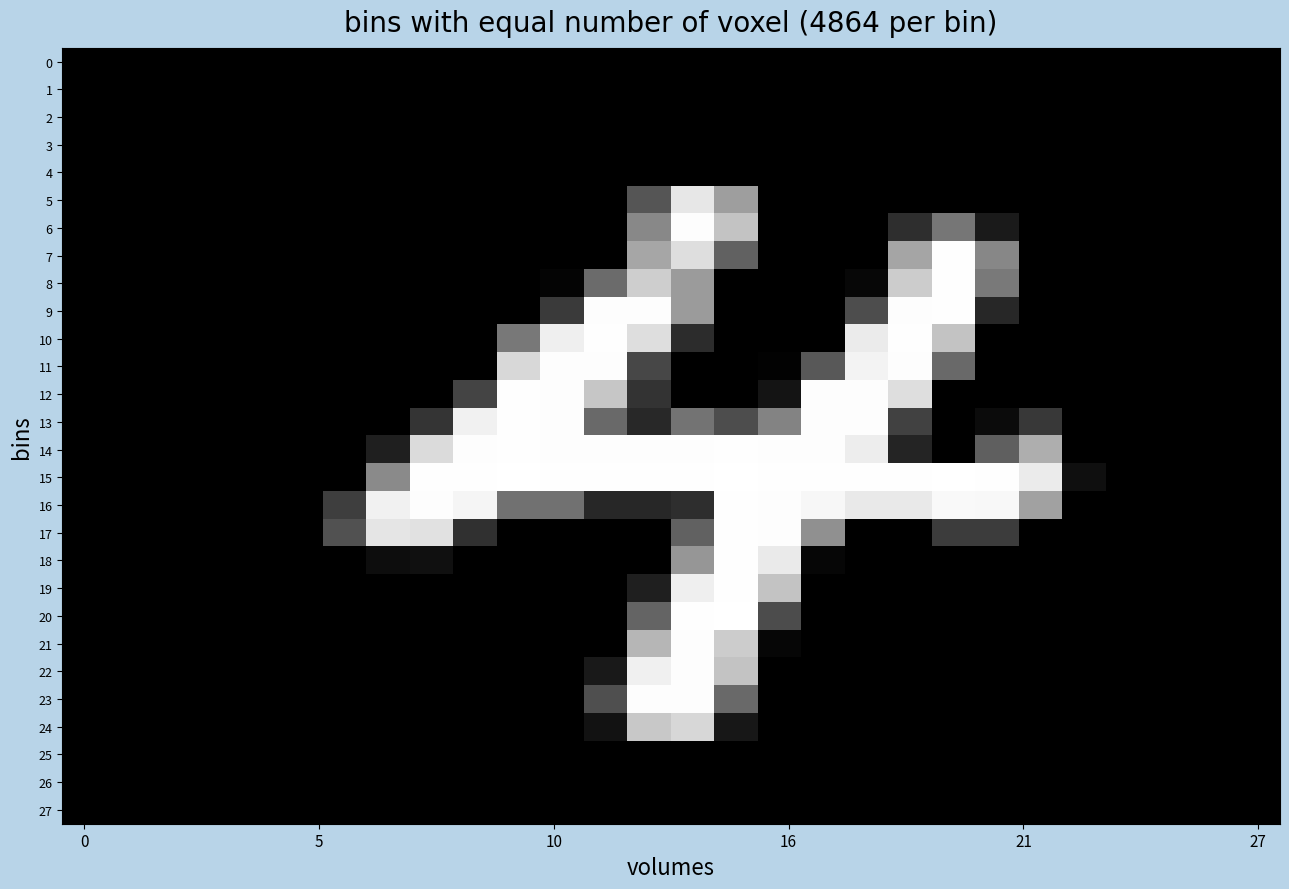

Reading left to right, extract all data points from this chart.

0: 0	0	0	0	0	0	0	0	0	0	0	0	0	0	0	0	0	0	0	0	0	0	0	0	0	0	0	0
1: 0	0	0	0	0	0	0	0	0	0	0	0	0	0	0	0	0	0	0	0	0	0	0	0	0	0	0	0
2: 0	0	0	0	0	0	0	0	0	0	0	0	0	0	0	0	0	0	0	0	0	0	0	0	0	0	0	0
3: 0	0	0	0	0	0	0	0	0	0	0	0	0	0	0	0	0	0	0	0	0	0	0	0	0	0	0	0
4: 0	0	0	0	0	0	0	0	0	0	0	0	0	0	0	0	0	0	0	0	0	0	0	0	0	0	0	0
5: 0	0	0	0	0	0	0	0	0	0	0	0	0	85	231	158	0	0	0	0	0	0	0	0	0	0	0	0
6: 0	0	0	0	0	0	0	0	0	0	0	0	0	136	253	195	0	0	0	46	118	26	0	0	0	0	0	0
7: 0	0	0	0	0	0	0	0	0	0	0	0	0	166	222	98	0	0	0	165	254	135	0	0	0	0	0	0
8: 0	0	0	0	0	0	0	0	0	0	0	4	107	206	155	0	0	0	7	204	254	121	0	0	0	0	0	0
9: 0	0	0	0	0	0	0	0	0	0	0	58	253	253	155	0	0	0	77	253	254	39	0	0	0	0	0	0
10: 0	0	0	0	0	0	0	0	0	0	120	239	254	222	45	0	0	0	235	254	196	0	0	0	0	0	0	0
11: 0	0	0	0	0	0	0	0	0	0	216	253	253	71	0	0	2	88	243	253	105	0	0	0	0	0	0	0
12: 0	0	0	0	0	0	0	0	0	68	254	253	198	51	0	0	20	253	253	222	0	0	0	0	0	0	0	0
13: 0	0	0	0	0	0	0	0	52	241	254	253	105	40	115	77	131	253	253	65	0	11	57	0	0	0	0	0
14: 0	0	0	0	0	0	0	31	219	253	254	253	253	253	253	254	253	253	237	36	0	95	174	0	0	0	0	0
15: 0	0	0	0	0	0	0	138	254	254	255	254	254	254	254	255	254	254	254	254	255	254	235	15	0	0	0	0
16: 0	0	0	0	0	0	62	241	253	245	114	114	39	39	46	254	253	247	233	233	249	248	161	0	0	0	0	0
17: 0	0	0	0	0	0	82	229	225	48	0	0	0	0	98	254	253	144	0	0	60	60	0	0	0	0	0	0
18: 0	0	0	0	0	0	0	13	16	0	0	0	0	0	150	254	234	6	0	0	0	0	0	0	0	0	0	0
19: 0	0	0	0	0	0	0	0	0	0	0	0	0	31	239	254	195	0	0	0	0	0	0	0	0	0	0	0
20: 0	0	0	0	0	0	0	0	0	0	0	0	0	100	254	255	76	0	0	0	0	0	0	0	0	0	0	0
21: 0	0	0	0	0	0	0	0	0	0	0	0	0	182	253	204	6	0	0	0	0	0	0	0	0	0	0	0
22: 0	0	0	0	0	0	0	0	0	0	0	0	25	240	253	195	0	0	0	0	0	0	0	0	0	0	0	0
23: 0	0	0	0	0	0	0	0	0	0	0	0	79	253	253	105	0	0	0	0	0	0	0	0	0	0	0	0
24: 0	0	0	0	0	0	0	0	0	0	0	0	18	200	215	23	0	0	0	0	0	0	0	0	0	0	0	0
25: 0	0	0	0	0	0	0	0	0	0	0	0	0	0	0	0	0	0	0	0	0	0	0	0	0	0	0	0
26: 0	0	0	0	0	0	0	0	0	0	0	0	0	0	0	0	0	0	0	0	0	0	0	0	0	0	0	0
27: 0	0	0	0	0	0	0	0	0	0	0	0	0	0	0	0	0	0	0	0	0	0	0	0	0	0	0	0